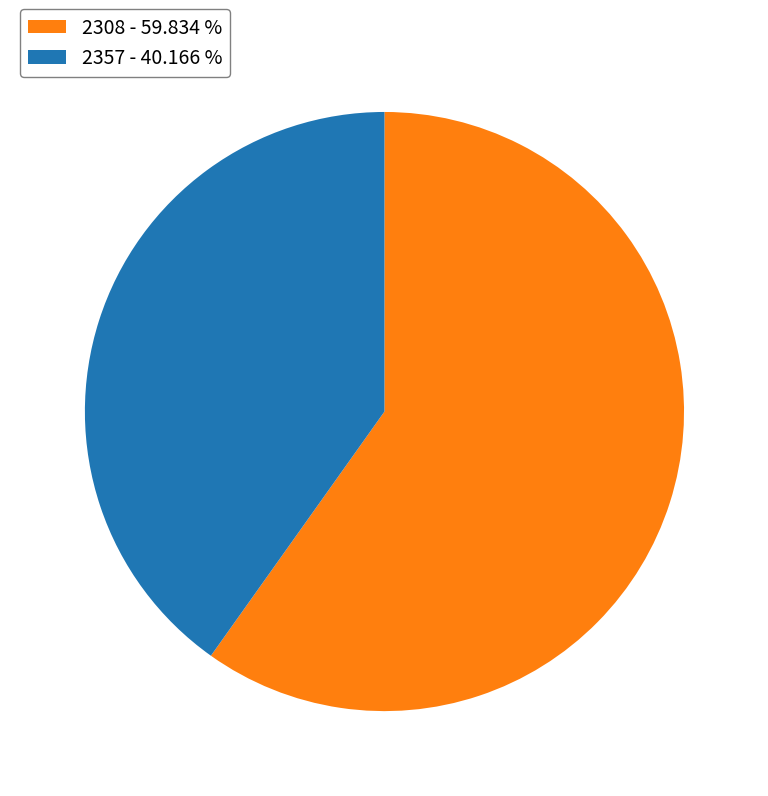

Between 2308 - 59.834 % and 2357 - 40.166 %, which is larger?

2308 - 59.834 %